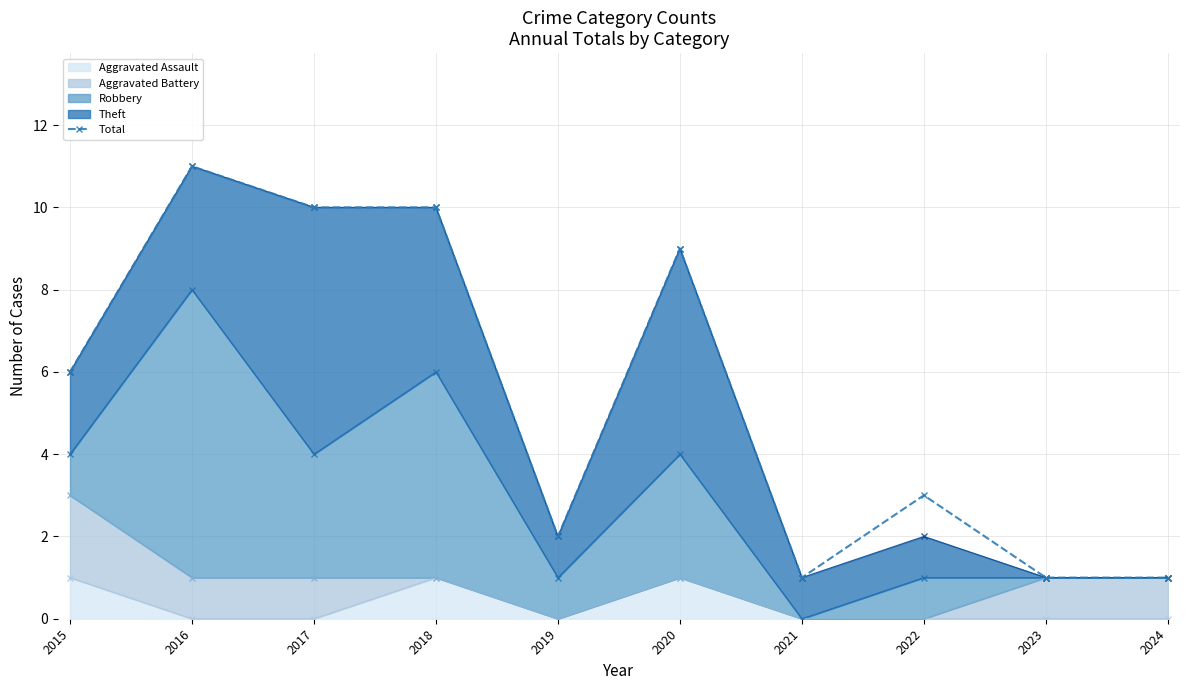

At which label is the value closest to 6?

2015